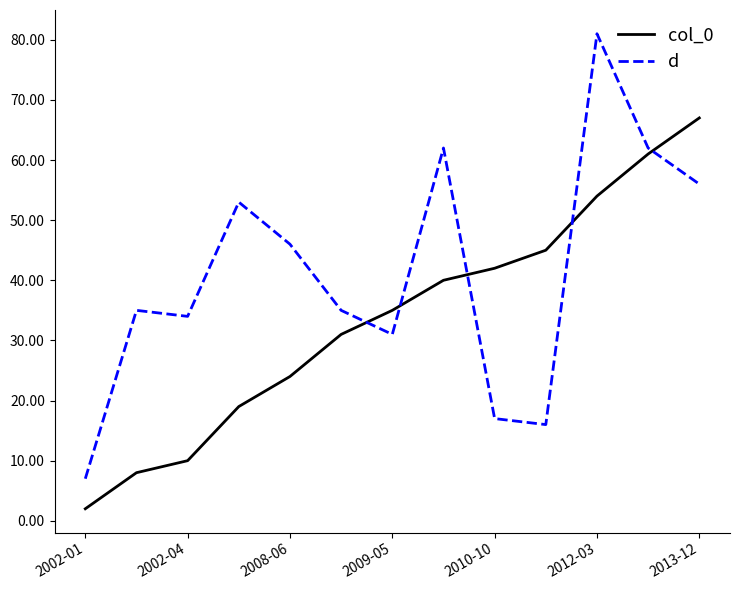

Which series has the largest range (max minus min)?

d